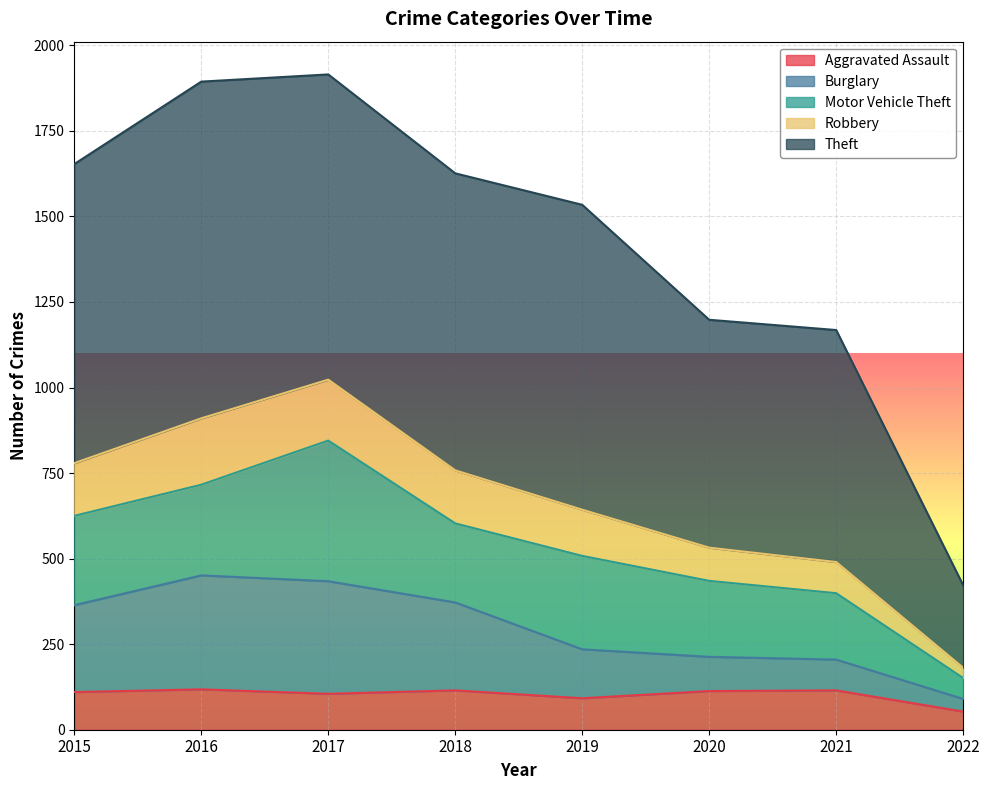

Count the number of categories in the chart.

8